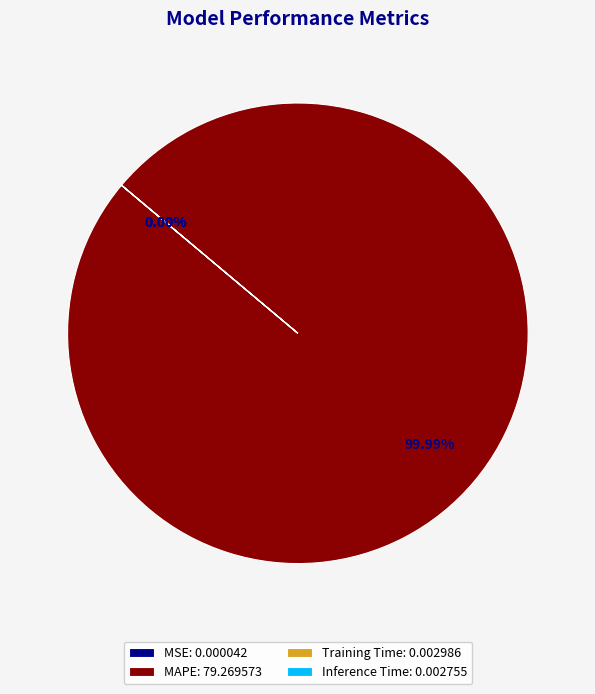

What is the largest slice in the pie chart?

MAPE